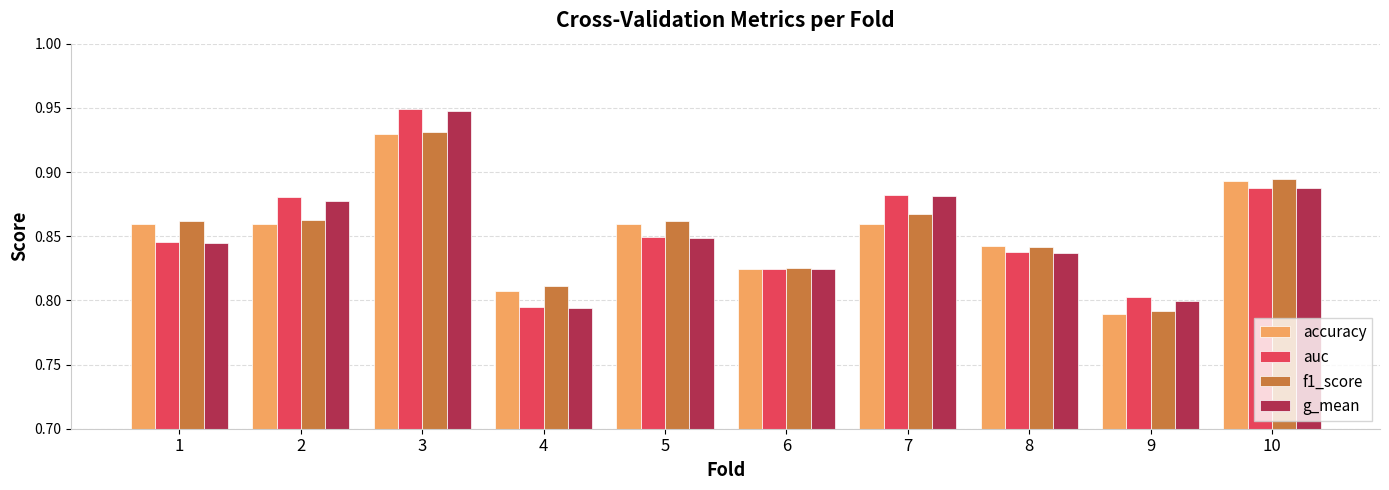

At which label is f1_score closest to 0?

9